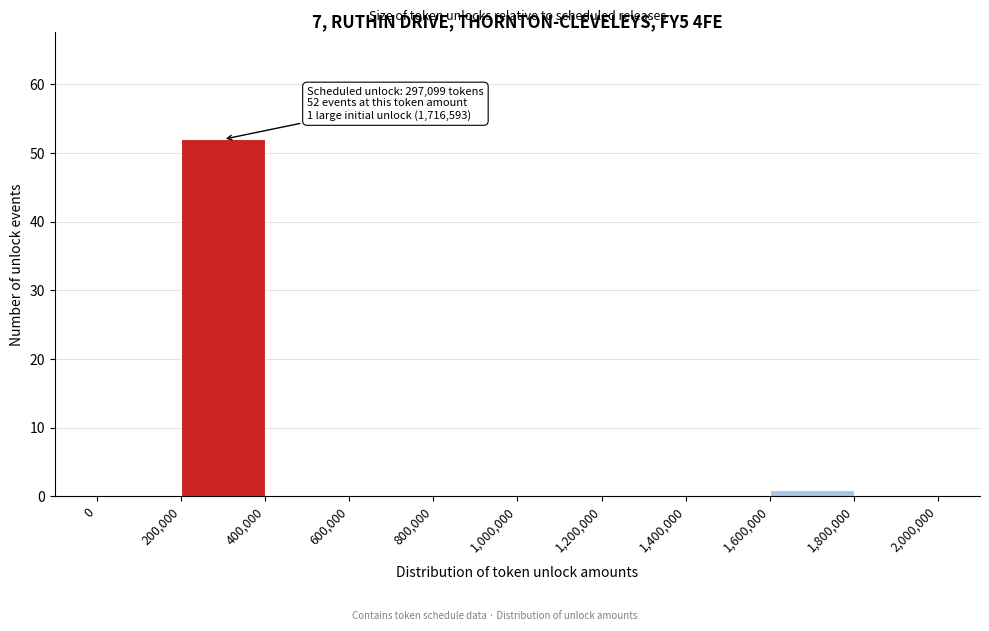

Over which range of the x-axis is the bar tallest?

200,000 to 400,000